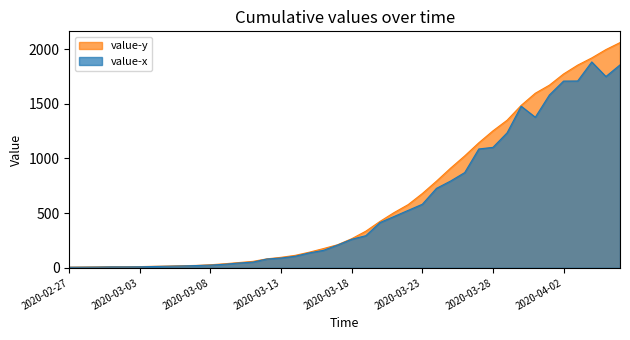

At which category does the chart reach its minimum across all series?

2020-02-27